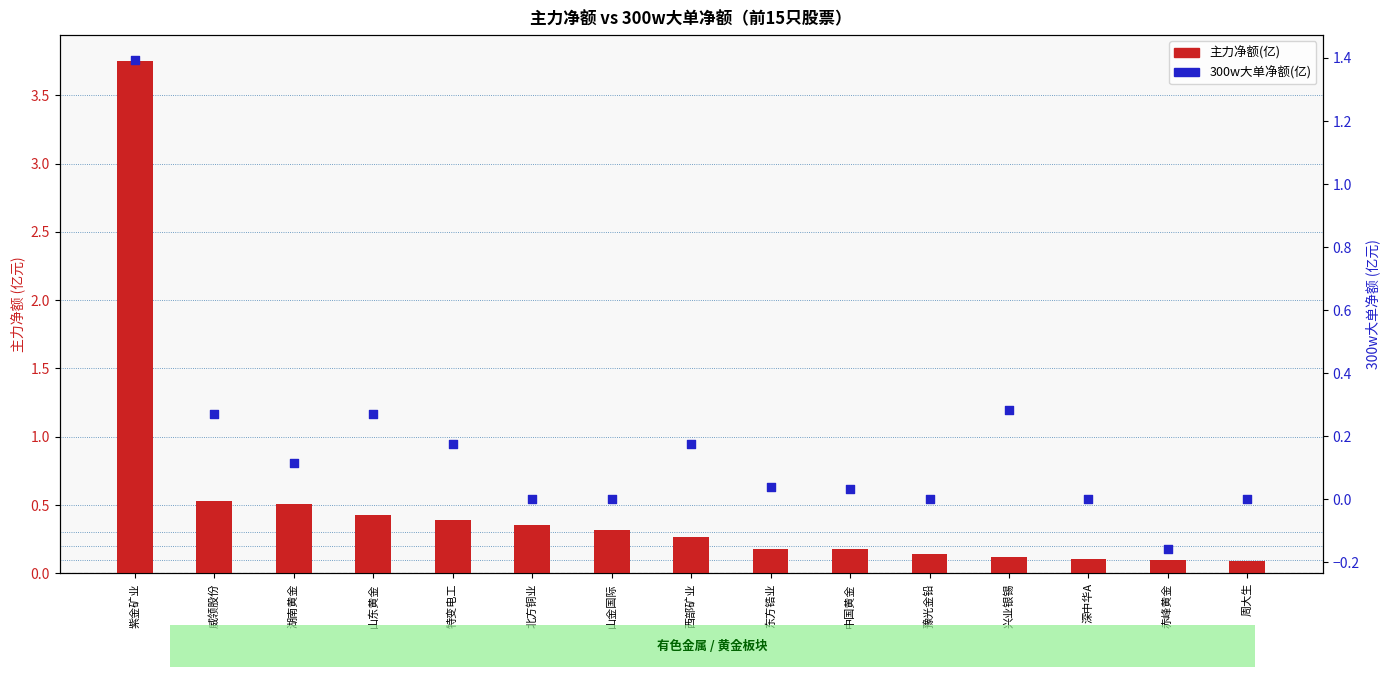

At which category is the sum across all series the highest?

紫金矿业